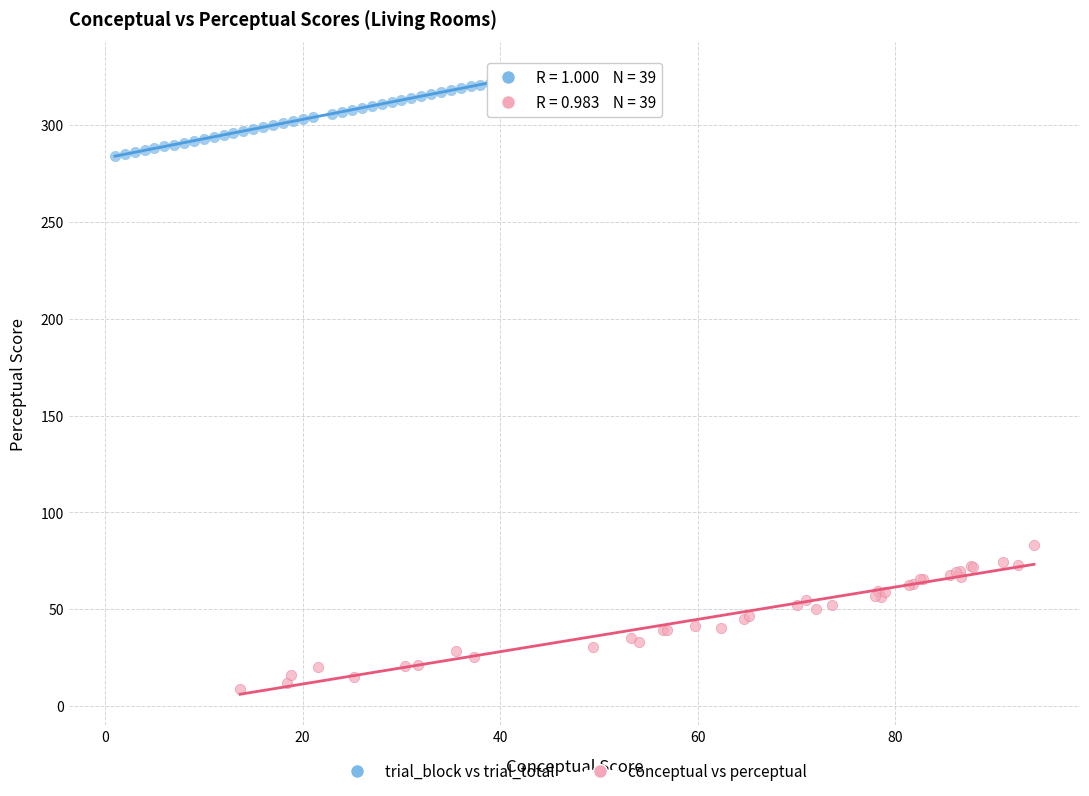

Which series contains the lowest Y value?

conceptual vs perceptual